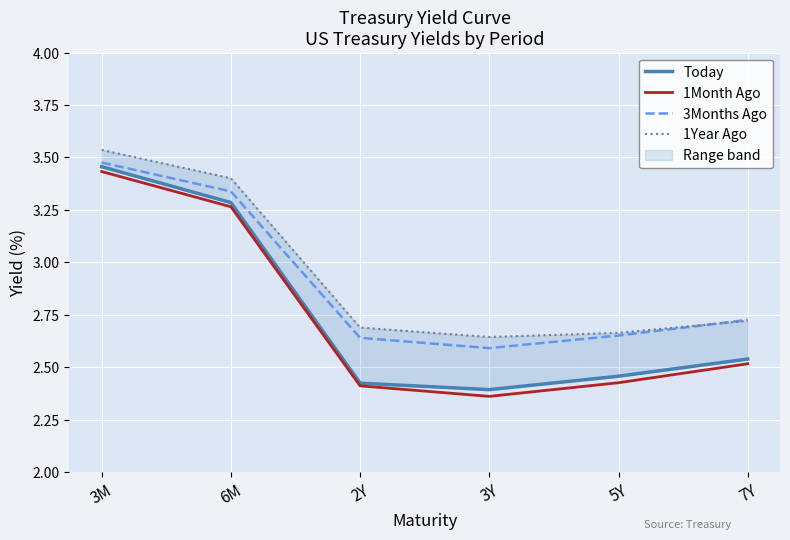

In Today, how many points are lower than both neighbors (excluding endpoints)?

1